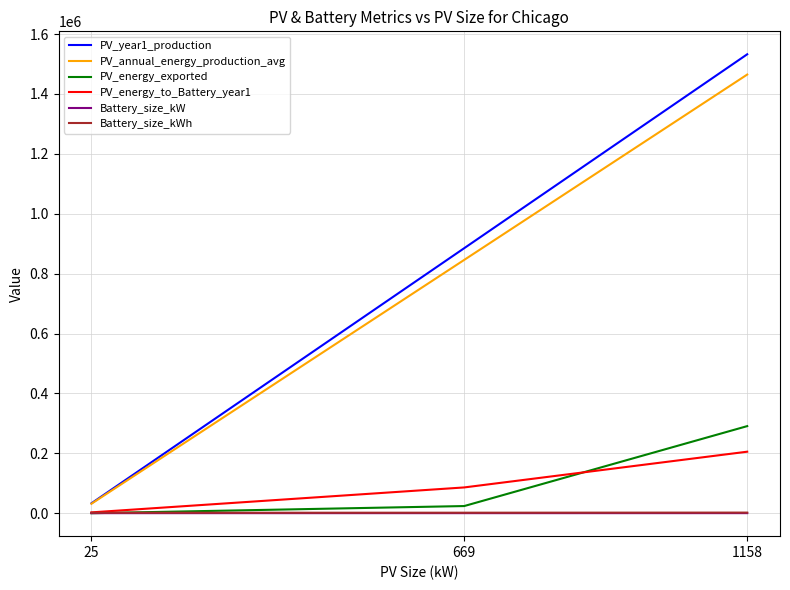

What is the maximum value shown in the chart?

1532530.0